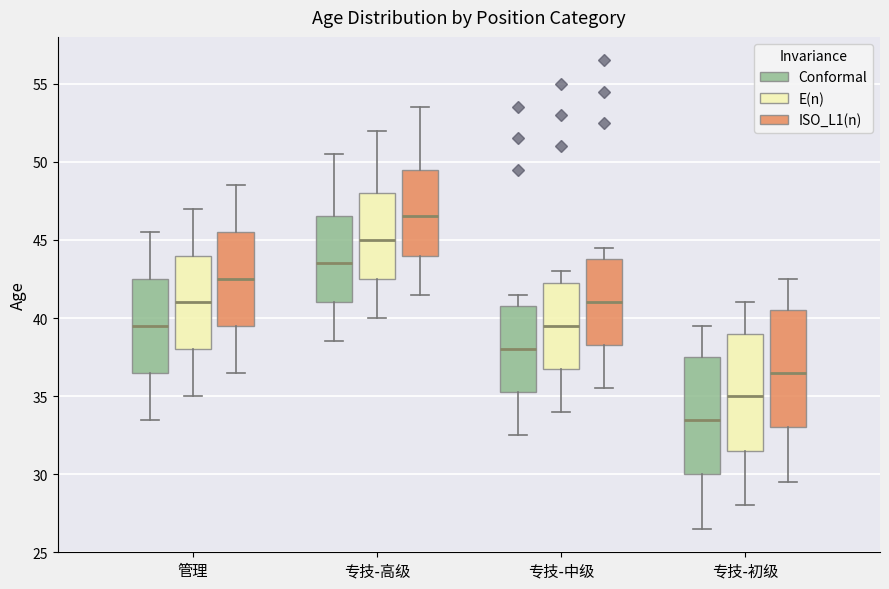

Reading left to right, transcribe this box plot: for each box, give where its median line is, the range the box spans, and where its two whiskers end, as read against the y-axis. The values are not printed on the chart, so give them approximately, as read against the axis.

管理 (Conformal): median 39.5, box 36.5 to 42.5, whiskers 33.5 to 45.5
管理 (E(n)): median 41.0, box 38.0 to 44.0, whiskers 35.0 to 47.0
管理 (ISO_L1(n)): median 42.5, box 39.5 to 45.5, whiskers 36.5 to 48.5
专技-高级 (Conformal): median 43.5, box 41.0 to 46.5, whiskers 38.5 to 50.5
专技-高级 (E(n)): median 45.0, box 42.5 to 48.0, whiskers 40.0 to 52.0
专技-高级 (ISO_L1(n)): median 46.5, box 44.0 to 49.5, whiskers 41.5 to 53.5
专技-中级 (Conformal): median 38.0, box 35.5 to 41.0, whiskers 32.5 to 41.5
专技-中级 (E(n)): median 39.5, box 37.0 to 42.5, whiskers 34.0 to 43.0
专技-中级 (ISO_L1(n)): median 41.0, box 38.5 to 44.0, whiskers 35.5 to 44.5
专技-初级 (Conformal): median 33.5, box 30.0 to 37.5, whiskers 26.5 to 39.5
专技-初级 (E(n)): median 35.0, box 31.5 to 39.0, whiskers 28.0 to 41.0
专技-初级 (ISO_L1(n)): median 36.5, box 33.0 to 40.5, whiskers 29.5 to 42.5